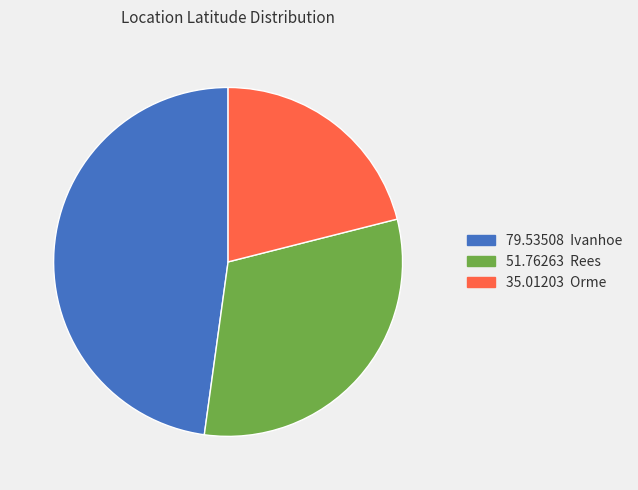

Is there any slice that represents more than half of the pie?

No